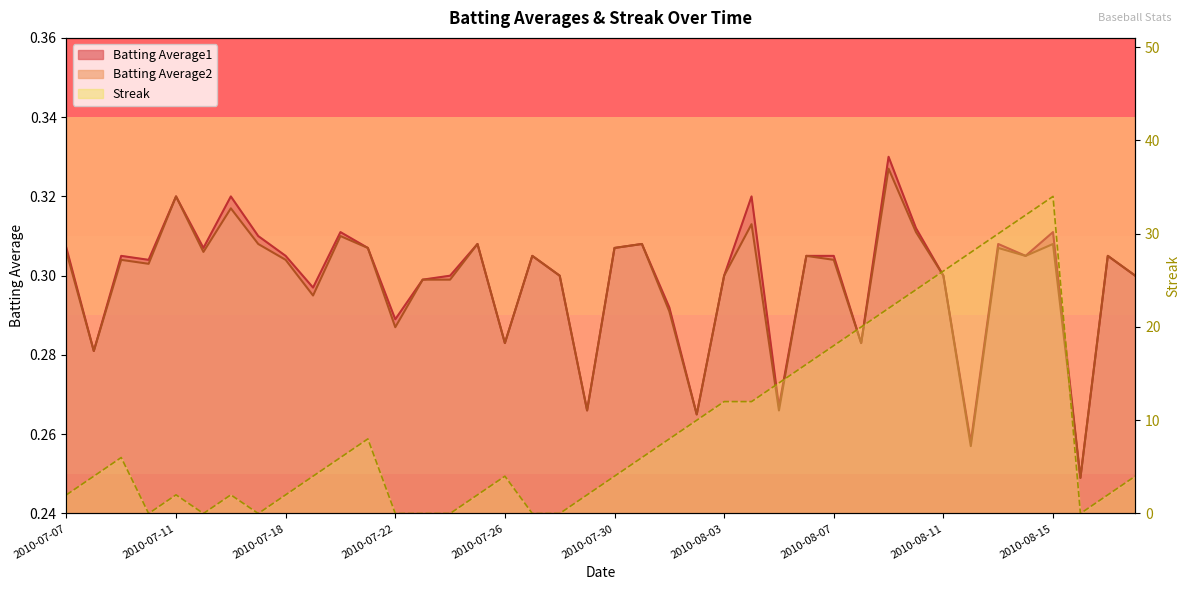

What is the total value across all series at 2010-08-02?

10.5